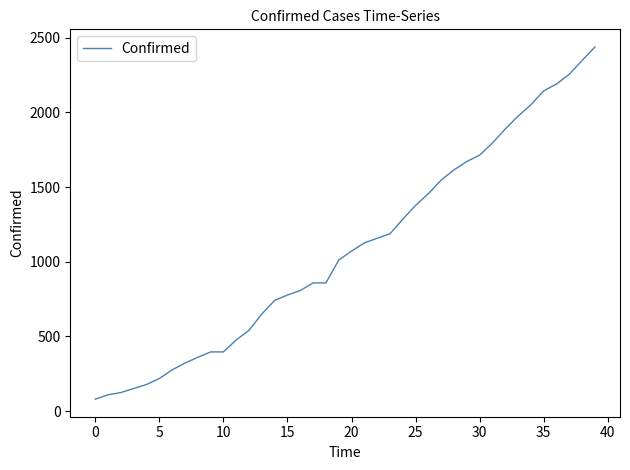

What is the minimum value shown in the chart?

80